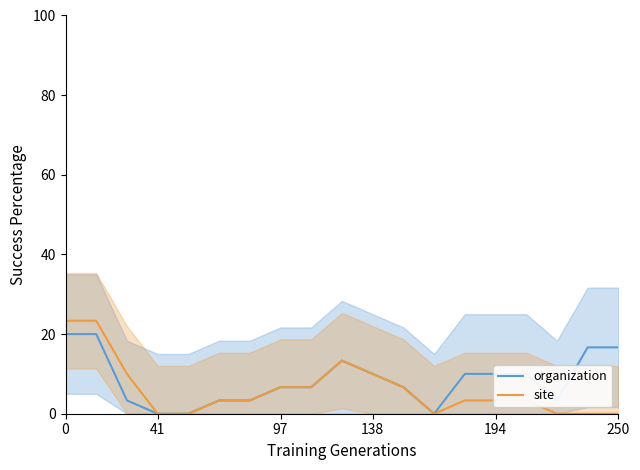

What is the difference between the second highest and second lowest values in the site series?

23.3